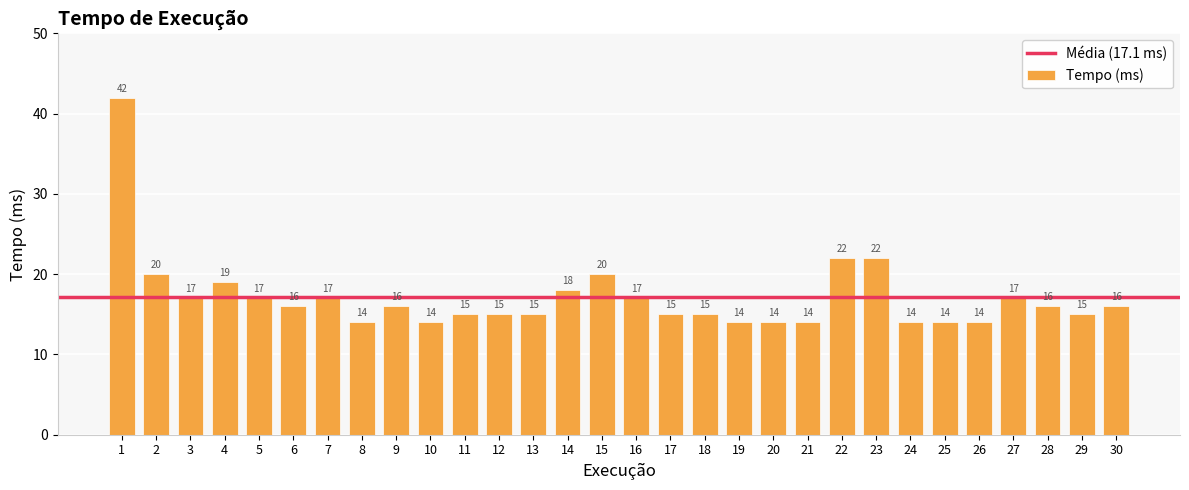

Read the value at 24.

14